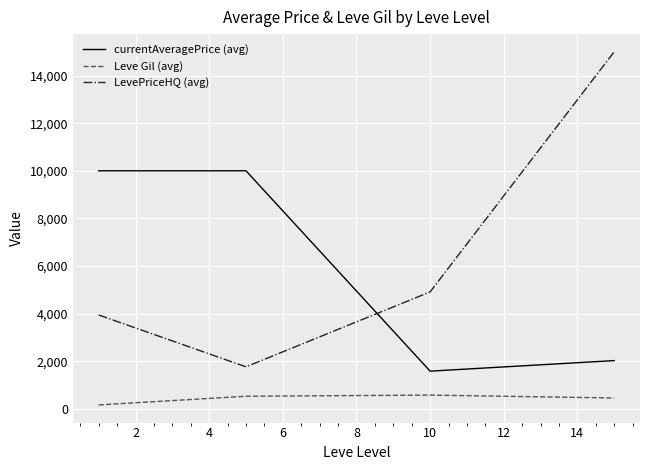

True or false: Leve Gil (avg) and currentAveragePrice (avg) cross at least once.

False